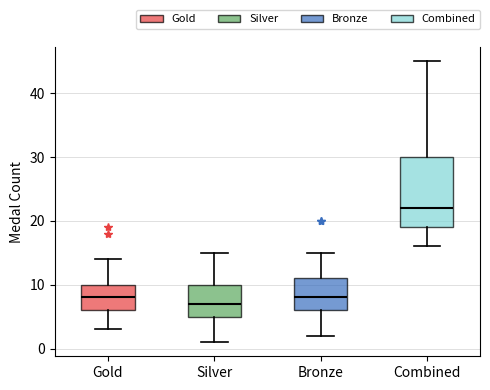

Where is the lower edge of the box for Silver on the y-axis? The values are not printed on the chart, so give them approximately, as read against the axis.

5